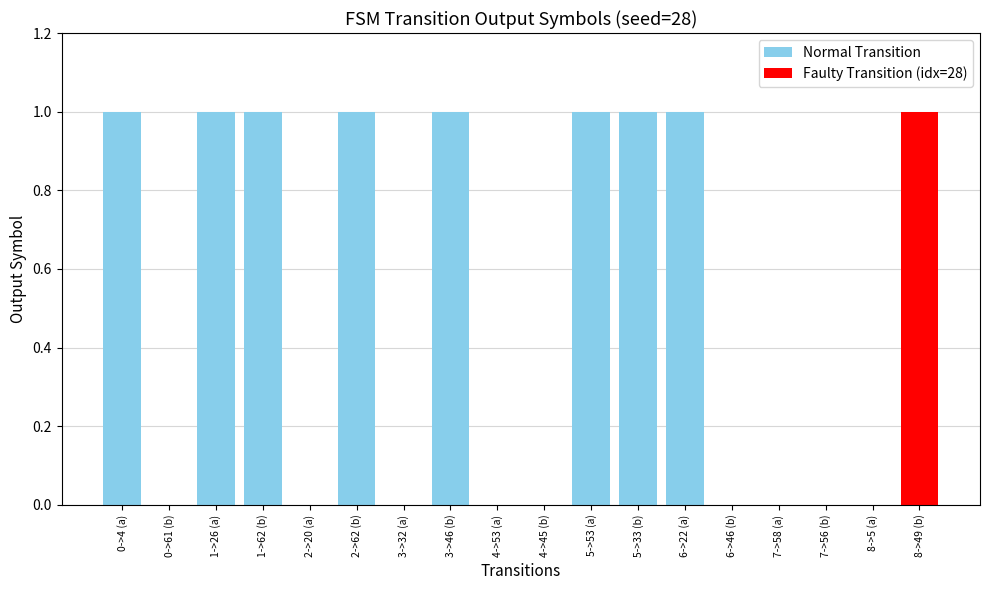

How many values exceed 0?

8